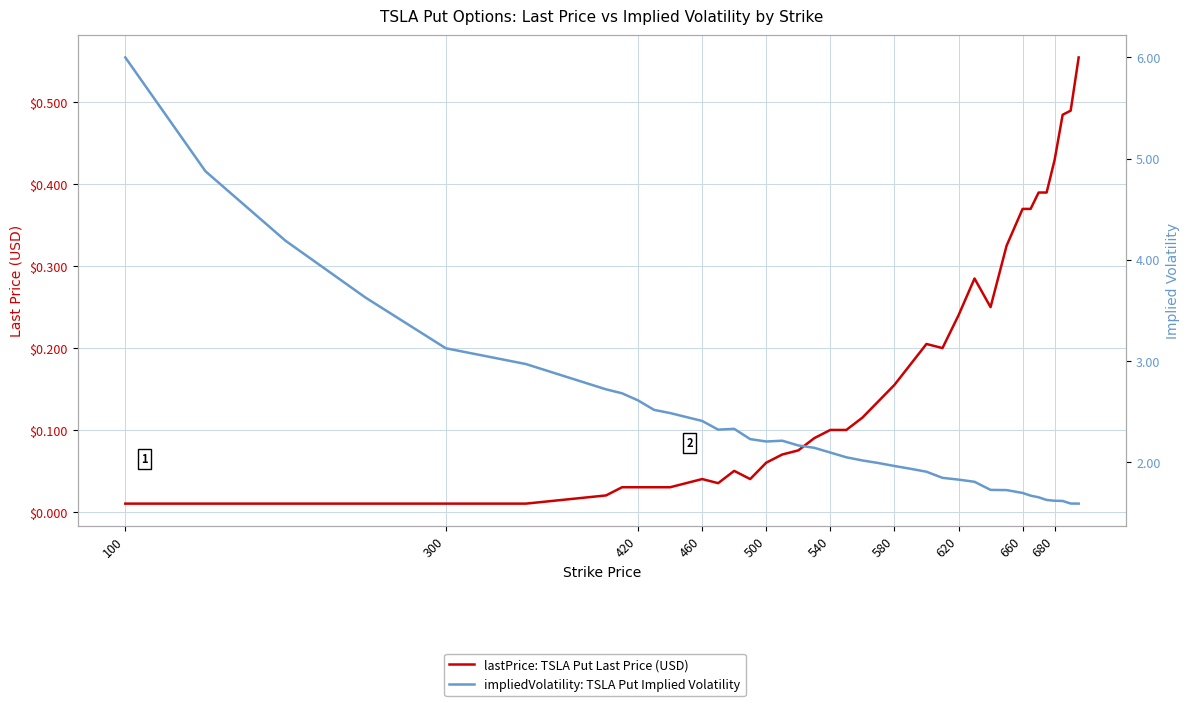

Between 100 and 680, which series saw the biggest shift?

impliedVolatility: TSLA Put Implied Volatility